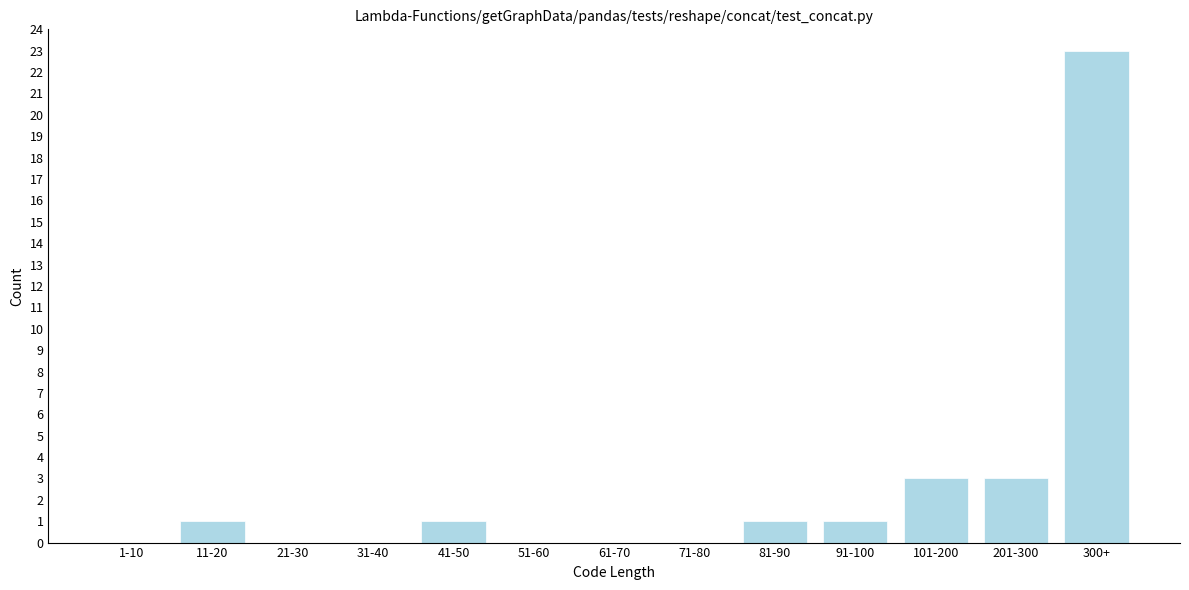

Reading left to right, what are all the values shown in this chart?

1-10=0	11-20=1	21-30=0	31-40=0	41-50=1	51-60=0	61-70=0	71-80=0	81-90=1	91-100=1	101-200=3	201-300=3	300+=23